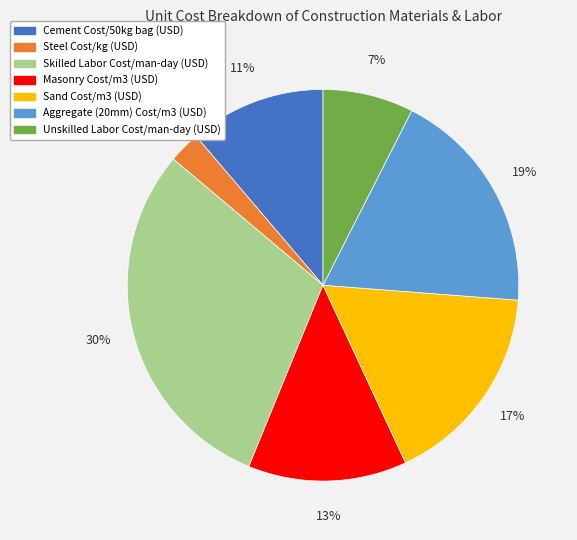

Rank the categories by value from highest to lowest.

Skilled Labor Cost/man-day (USD), Aggregate (20mm) Cost/m3 (USD), Sand Cost/m3 (USD), Masonry Cost/m3 (USD), Cement Cost/50kg bag (USD), Unskilled Labor Cost/man-day (USD), Steel Cost/kg (USD)